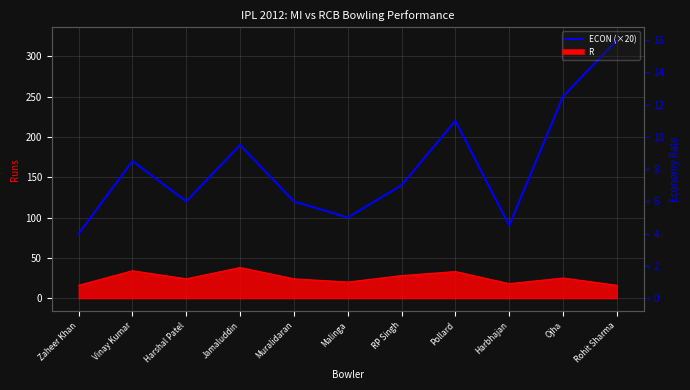

Which label corresponds to the largest value in the chart?

Rohit Sharma